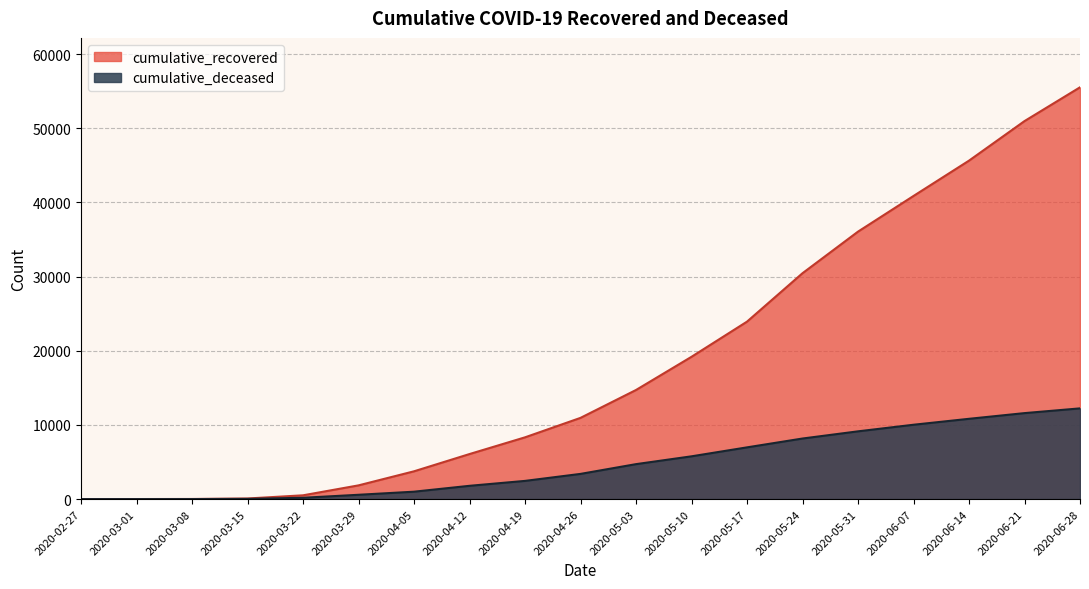

At which category is the sum across all series the highest?

2020-06-28